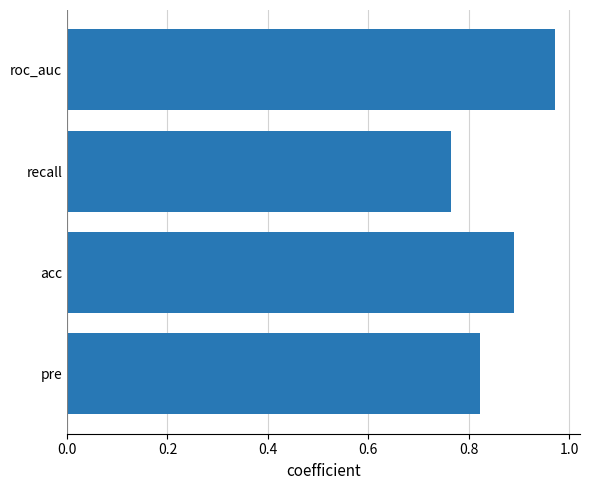

True or false: the data shows 0.4 at acc.

False